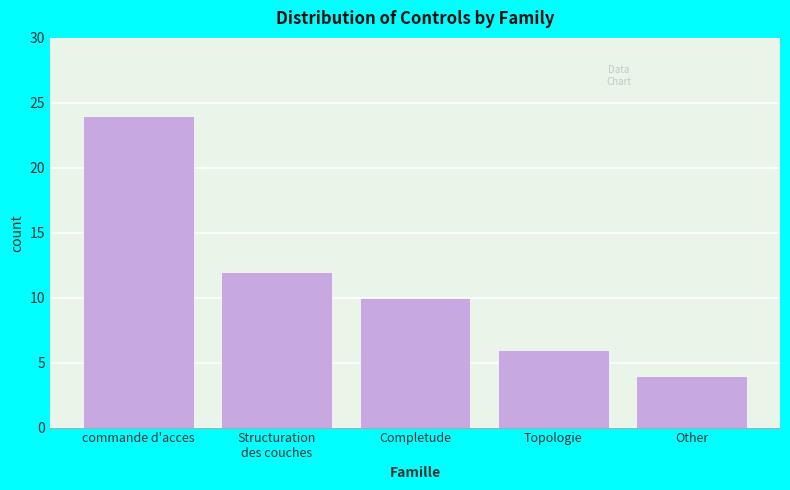

Reading left to right, extract all data points from this chart.

24	12	10	6	4